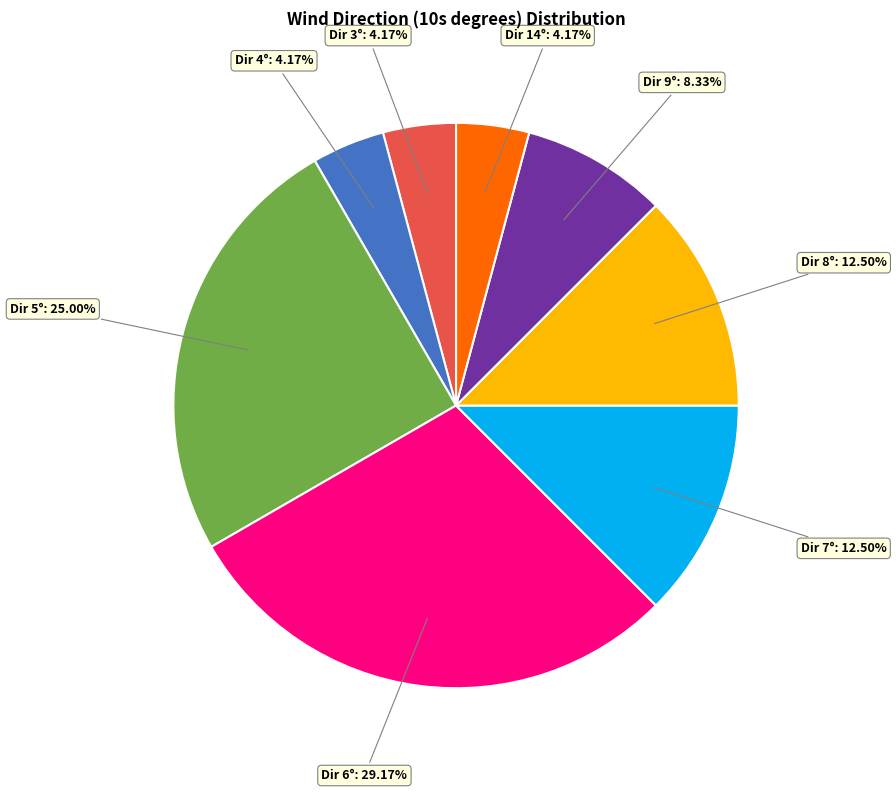

Does any single category account for the majority?

No